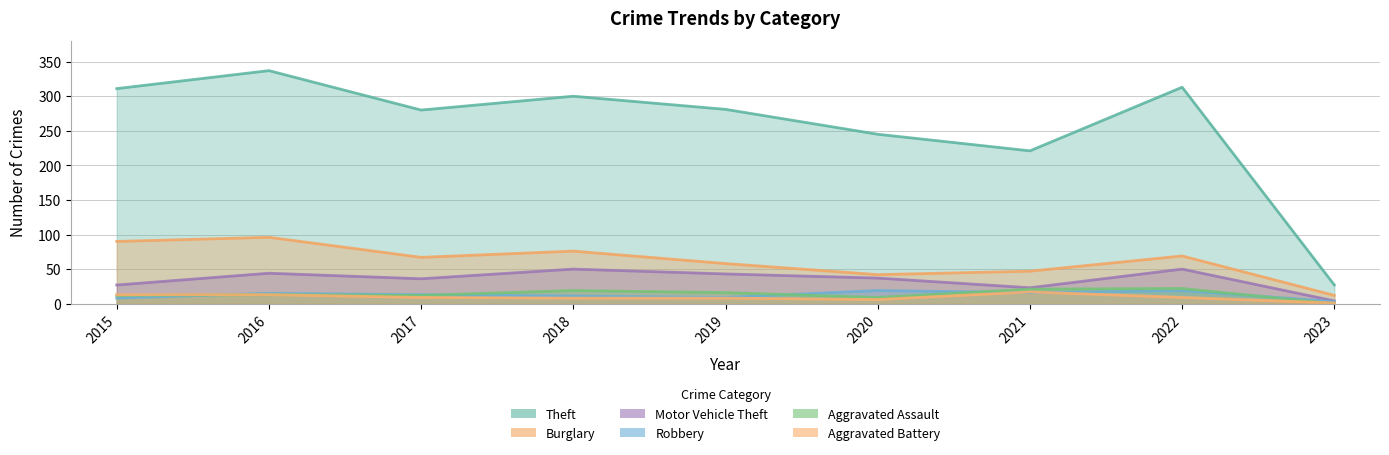

True or false: Aggravated Assault has a value of 10 at 2019.

False